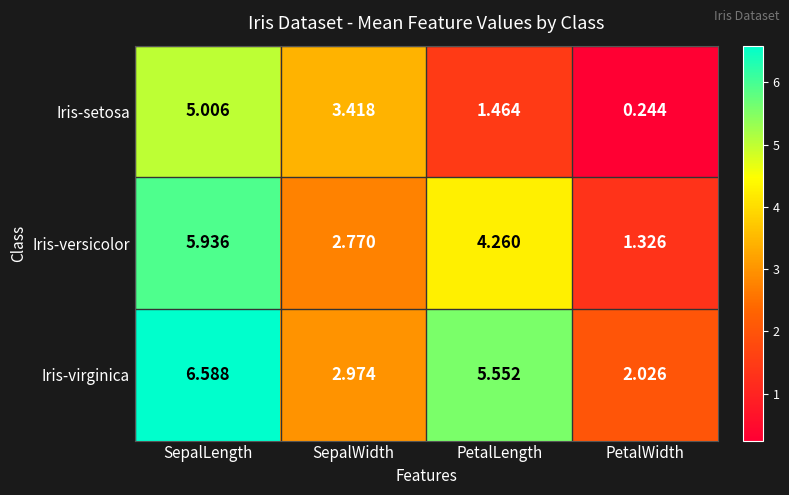

Which series has the largest total across all categories?

Iris-virginica